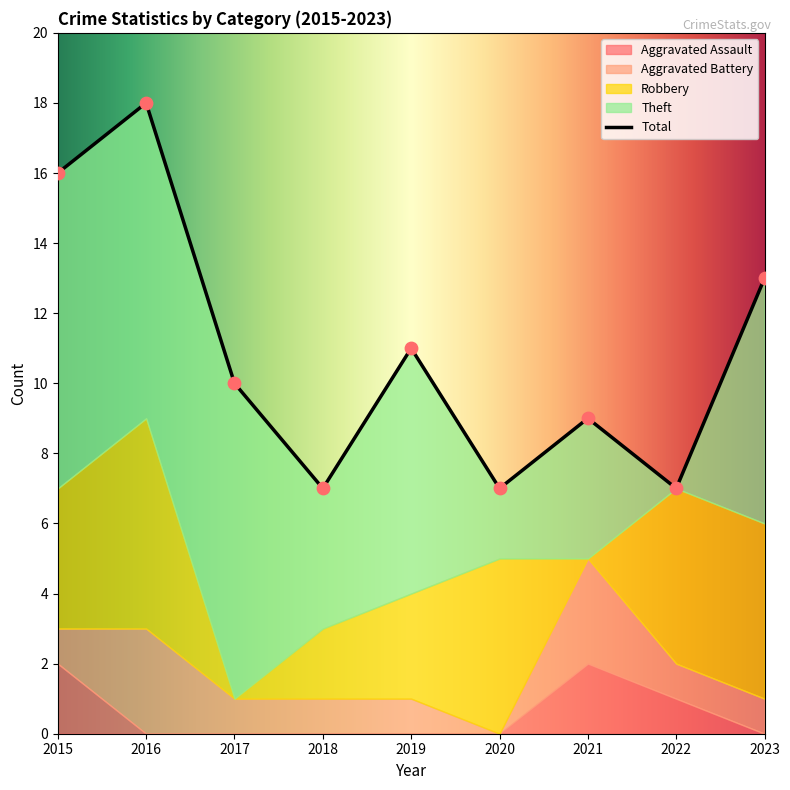

What are all the series names shown in the legend?

Aggravated Assault, Aggravated Battery, Robbery, Theft, Total